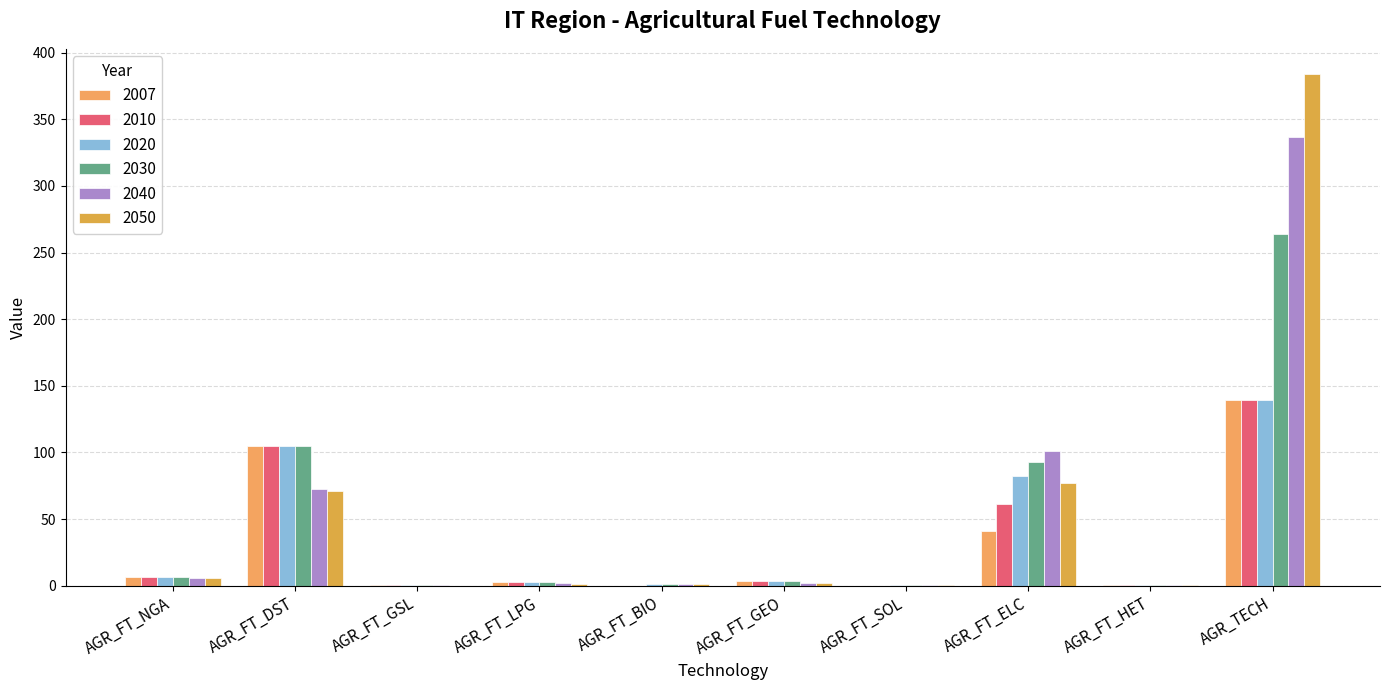

Between AGR_FT_ELC and AGR_FT_SOL, which is larger?

AGR_FT_ELC